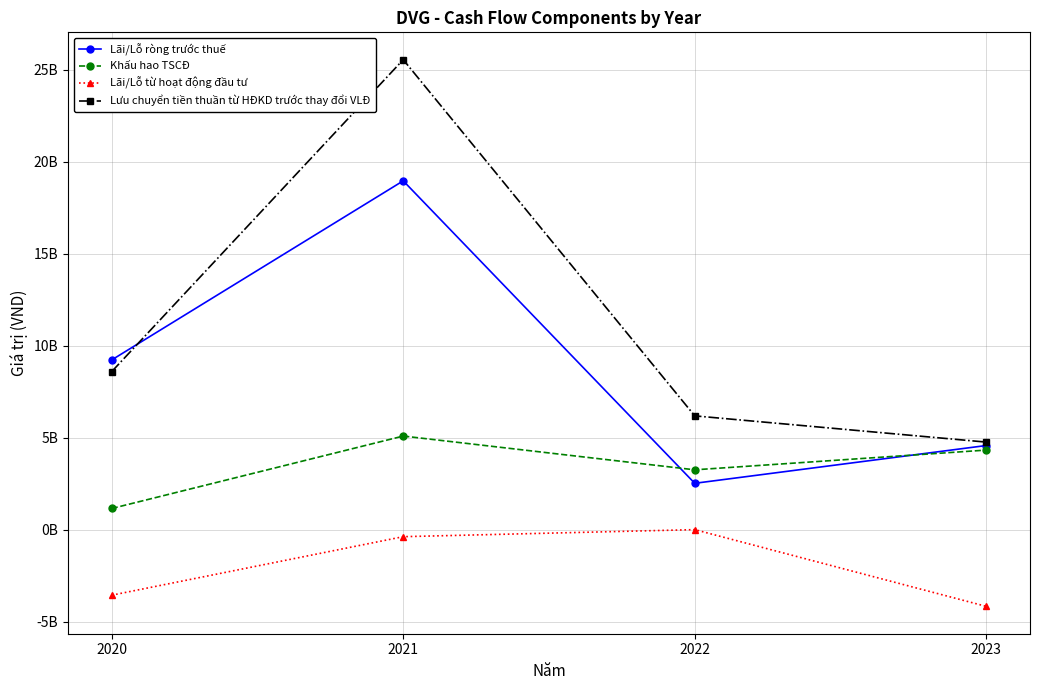

True or false: Lãi/Lỗ ròng trước thuế has a value of 2534461106 at 2022.

True